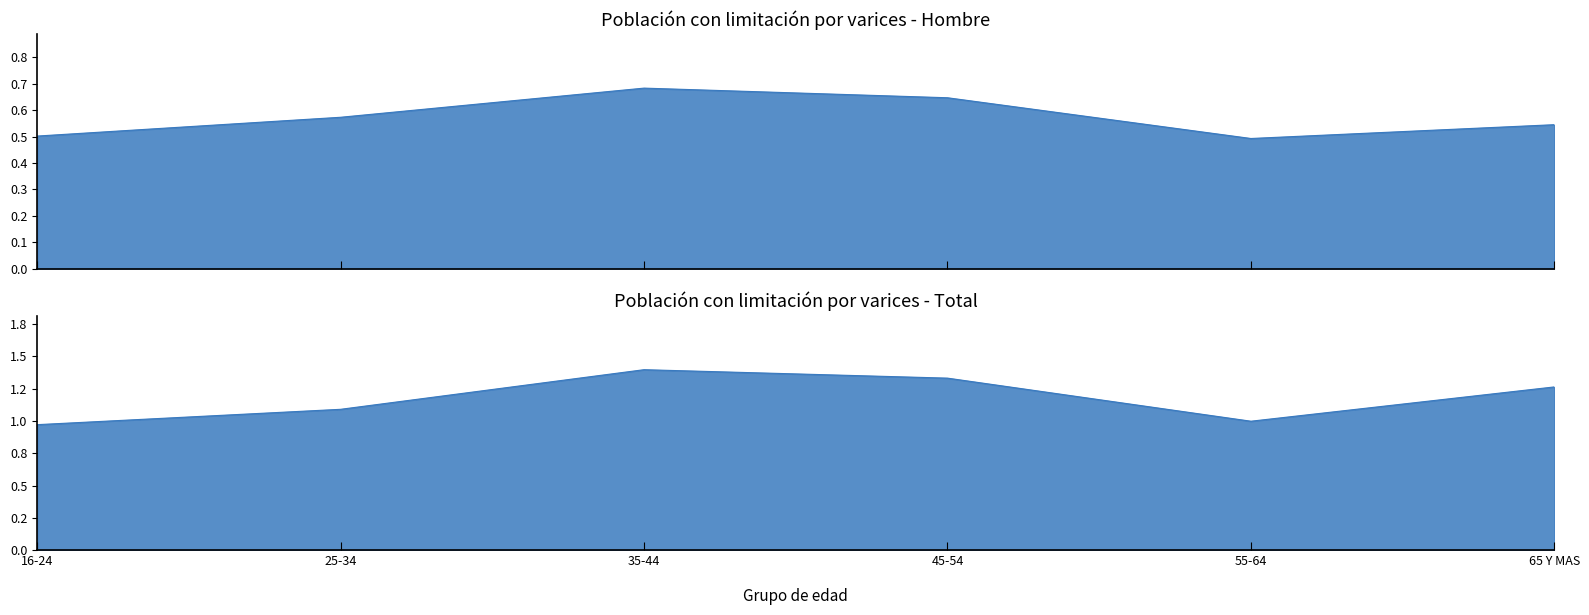

Where is the first local maximum for Total (N estimada)?

35-44